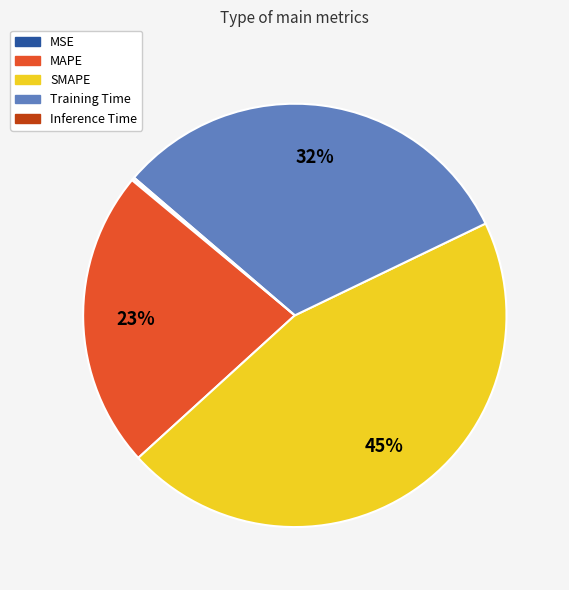

Which has a higher value, Training Time or SMAPE?

SMAPE